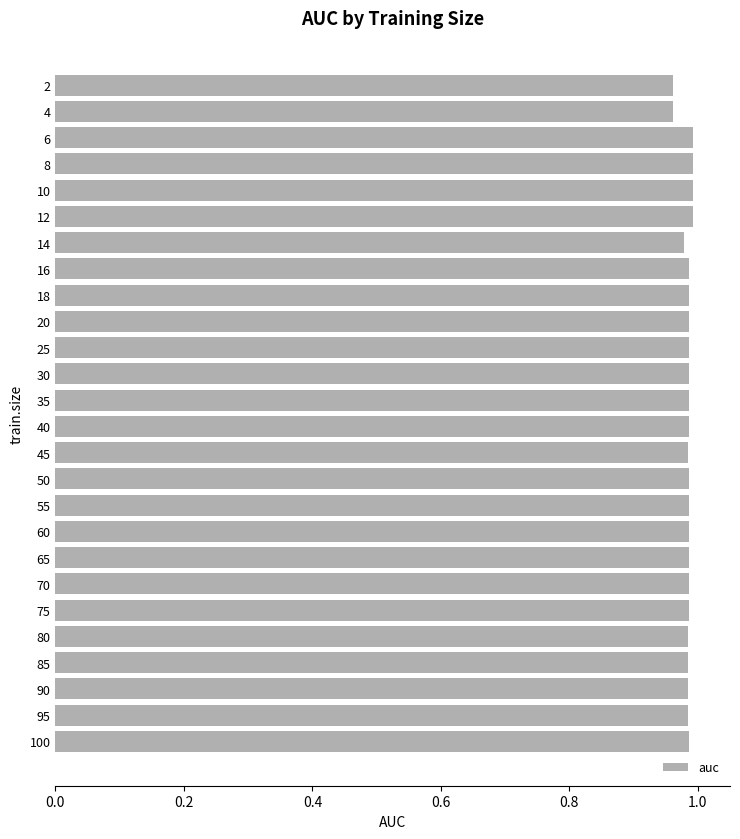

The value at 95 is 0.4. True or false?

False